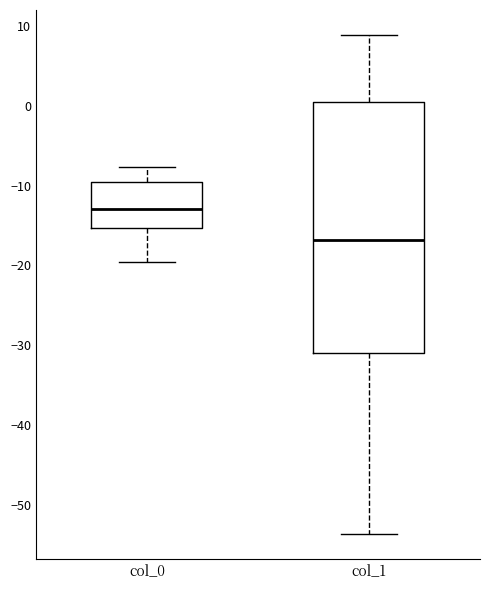

Where is the upper edge of the box for col_0 on the y-axis? The values are not printed on the chart, so give them approximately, as read against the axis.

-10